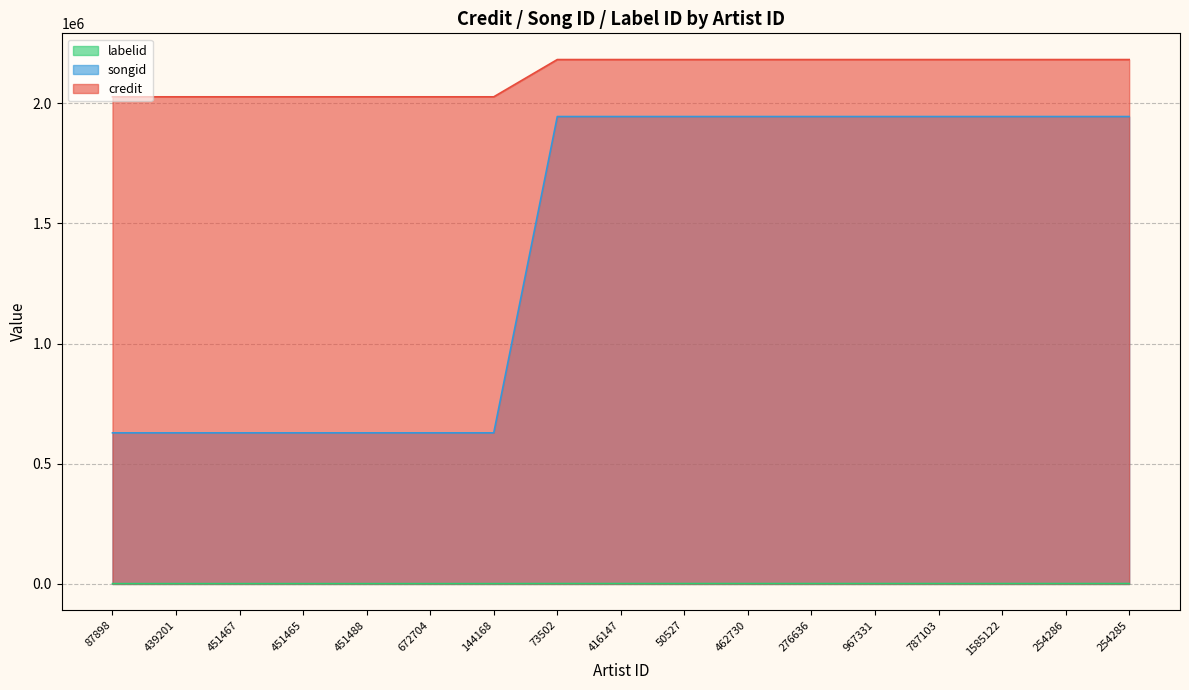

Rank the series by their average value, from lowest to highest.

labelid, songid, credit